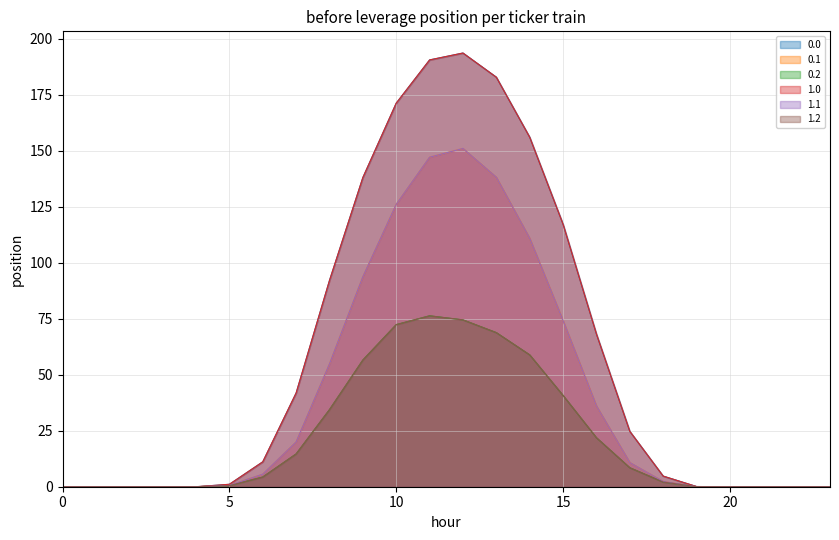

At how many categories does at least one series exceed 147?

5